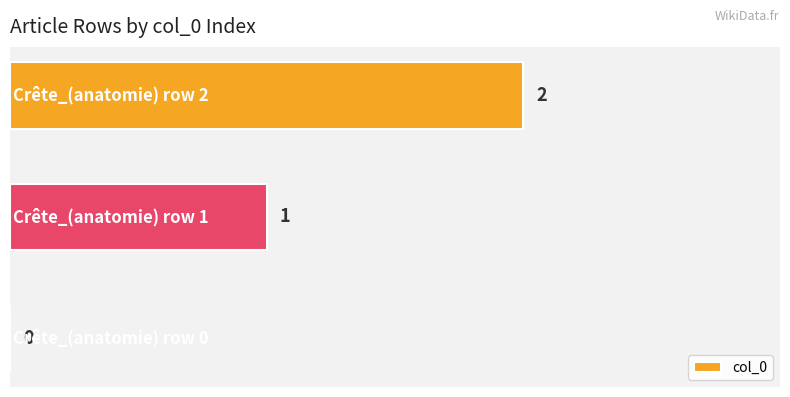

What is the sum of all values?

3